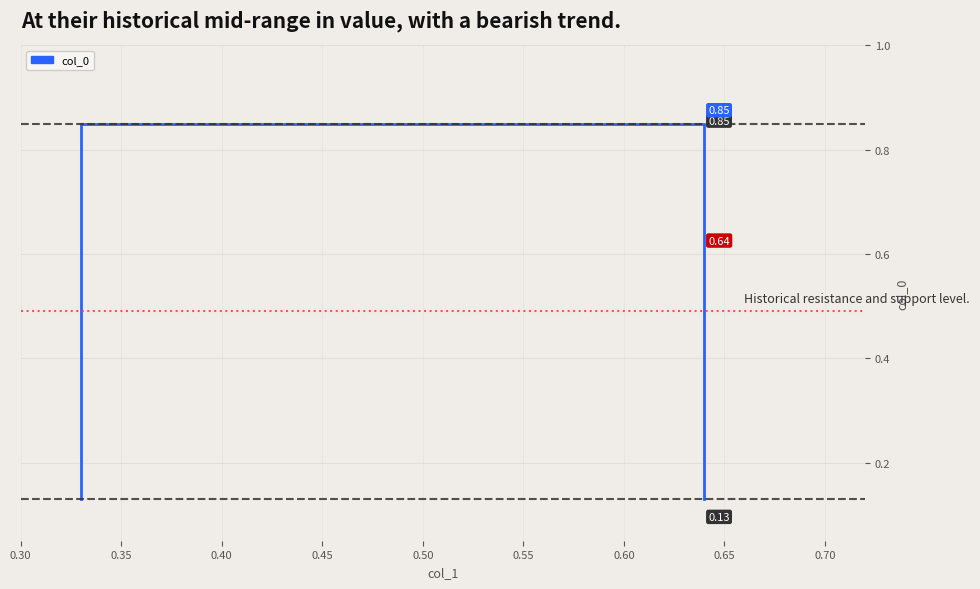

What is the minimum value shown in the chart?

0.1